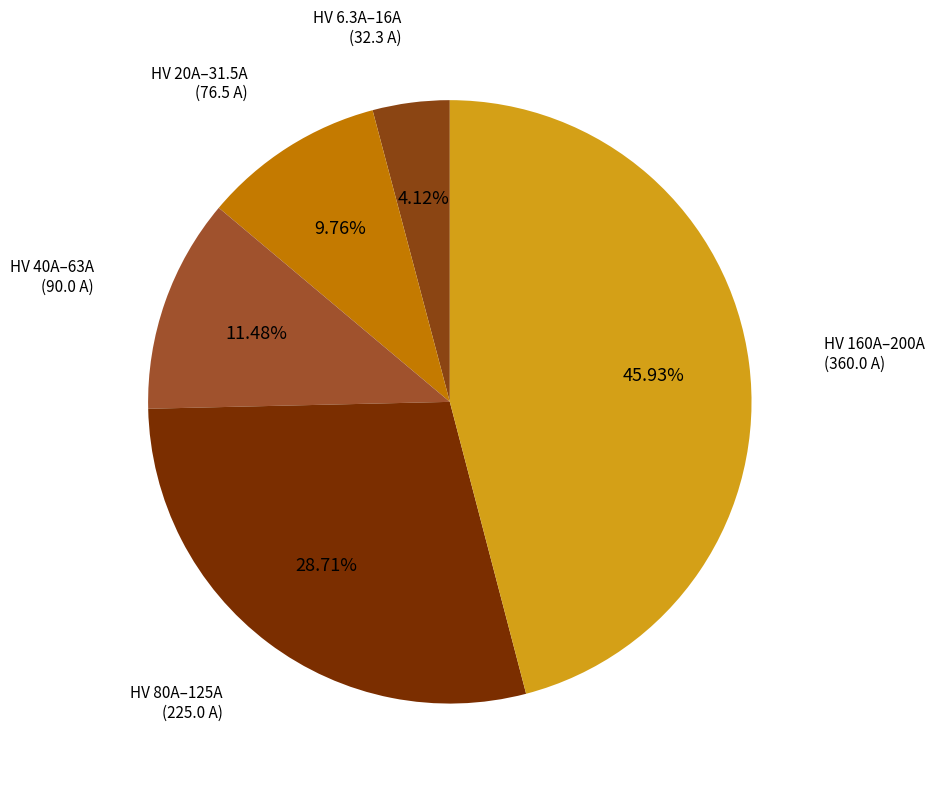

Count the number of slices in the pie.

5